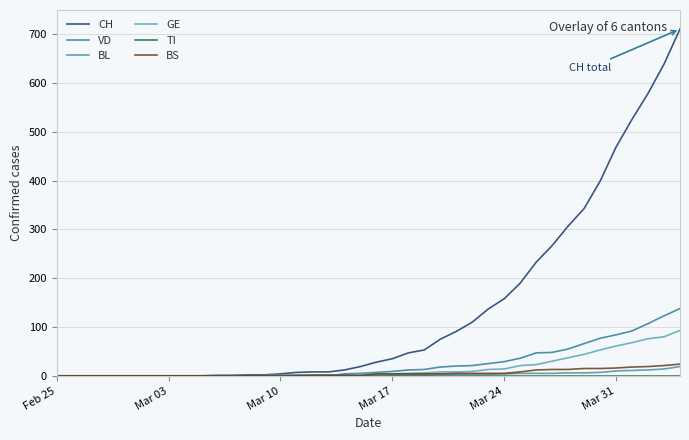

True or false: BL and CH cross at least once.

False